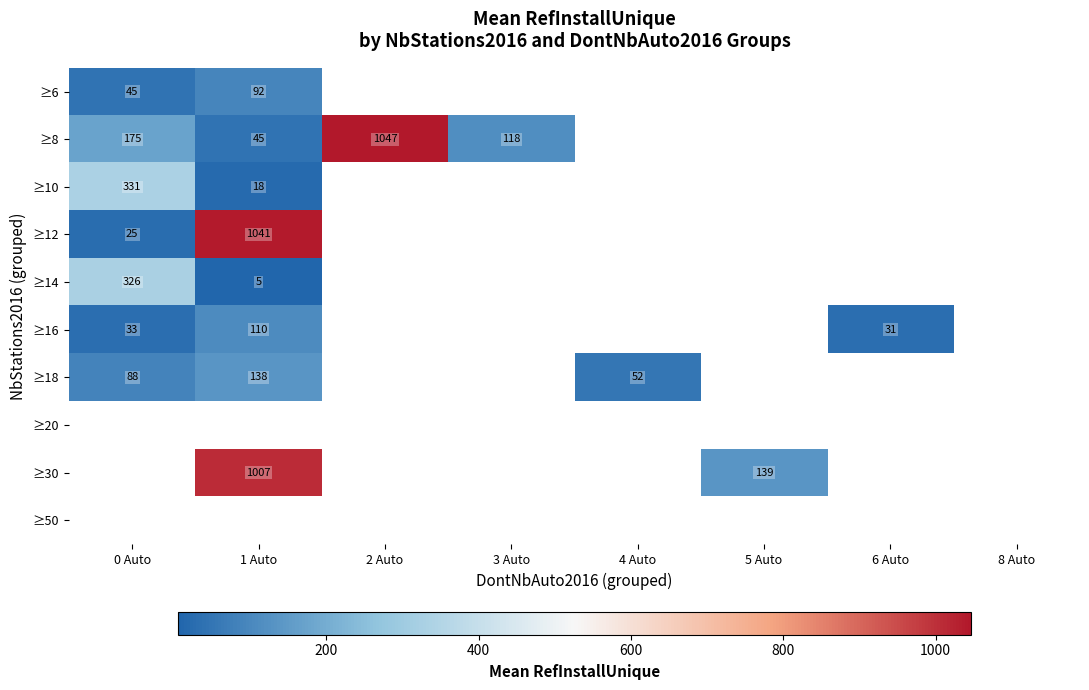

What is the sum of the ≥16 values at 0 Auto and 6 Auto?

64.0